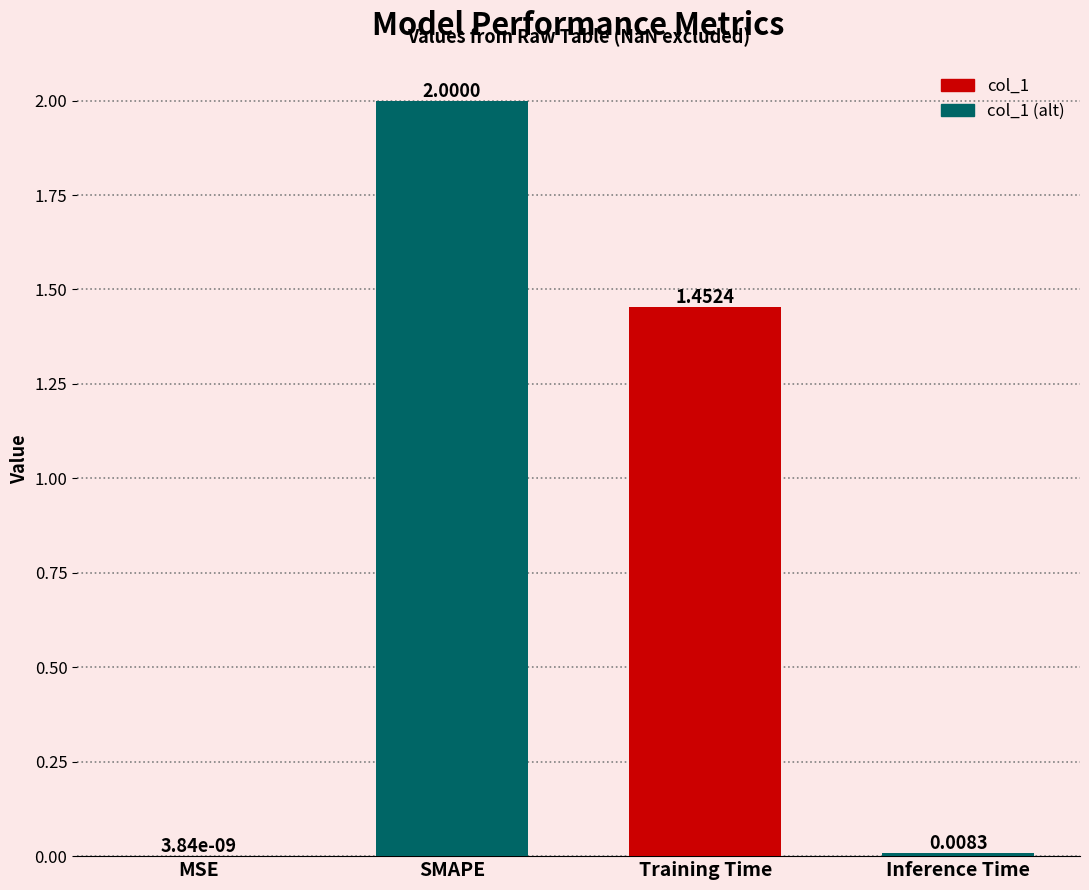

Which category has the highest value across all series?

SMAPE